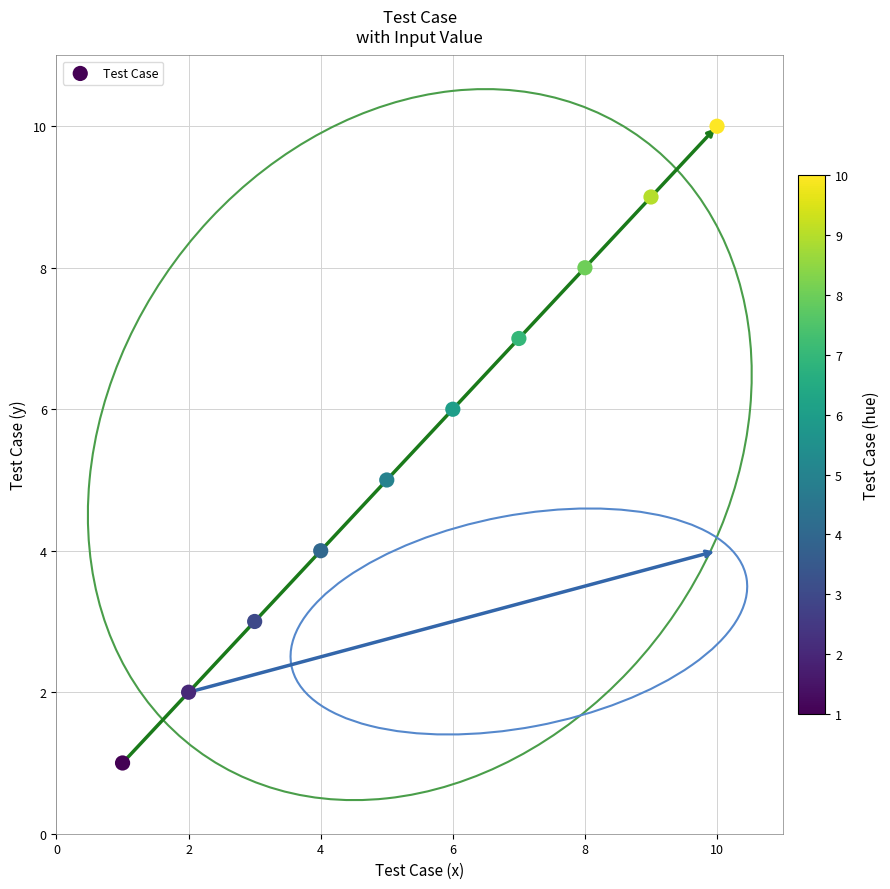

What is the range of Y values (max minus min)?

9